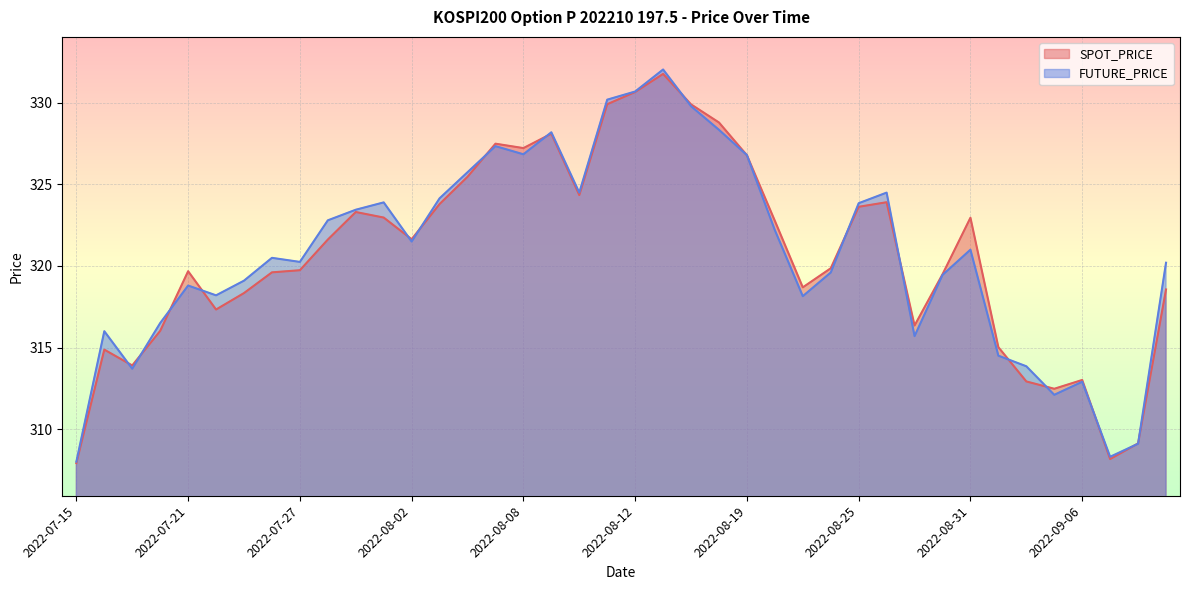

Rank the series by their average value, from lowest to highest.

SPOT_PRICE, FUTURE_PRICE